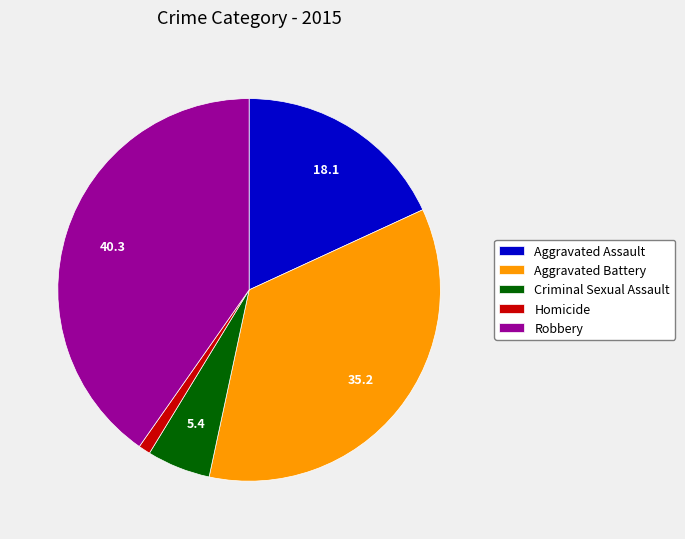

Is there any slice that represents more than half of the pie?

No